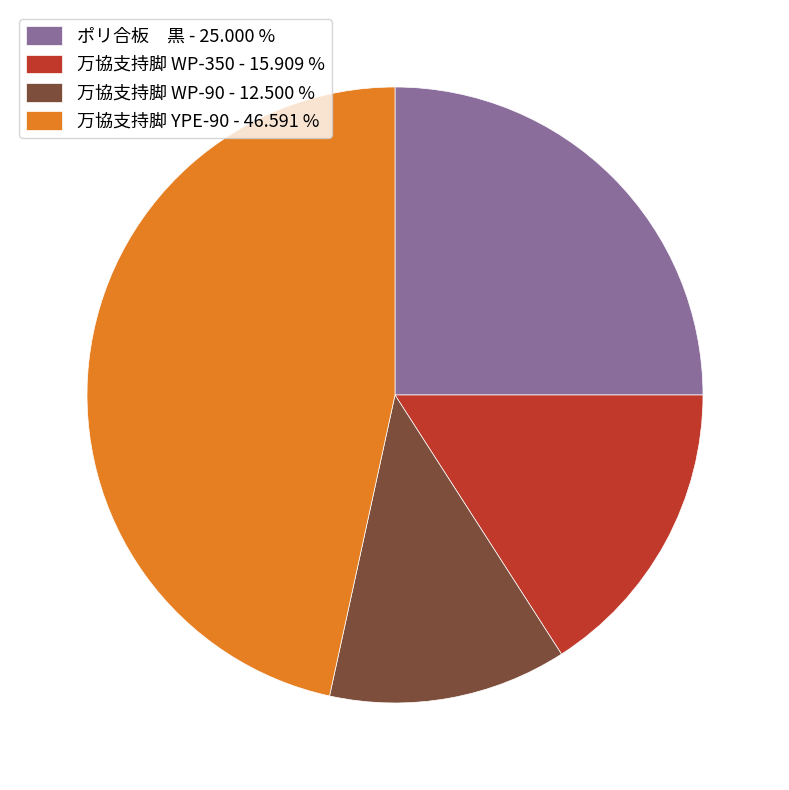

Which slice is the largest?

万協支持脚 YPE-90